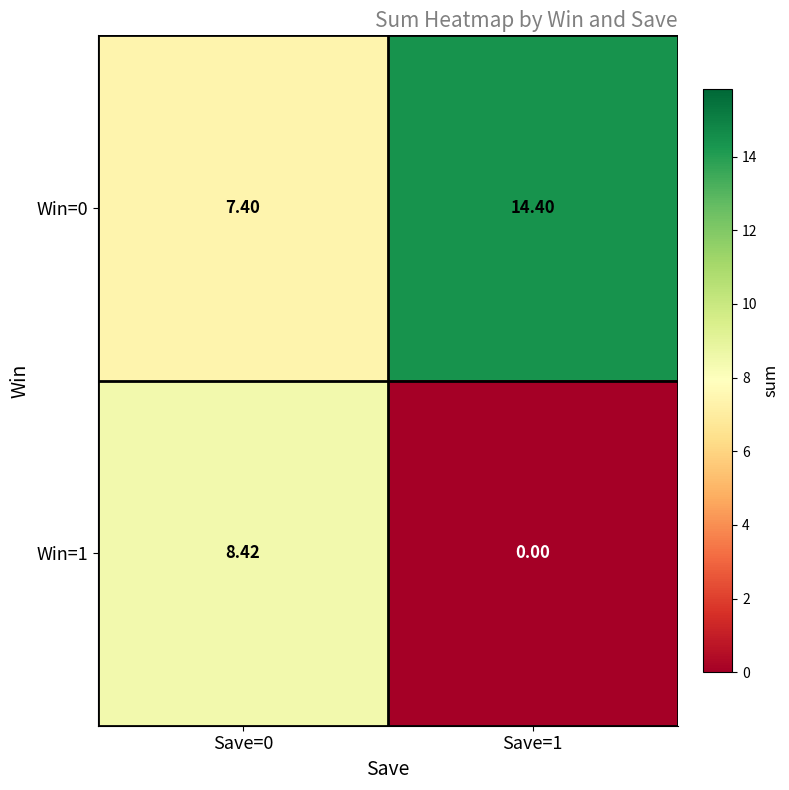

Is the value of Win=1 at Save=0 greater than the value of Win=0 at Save=1?

No